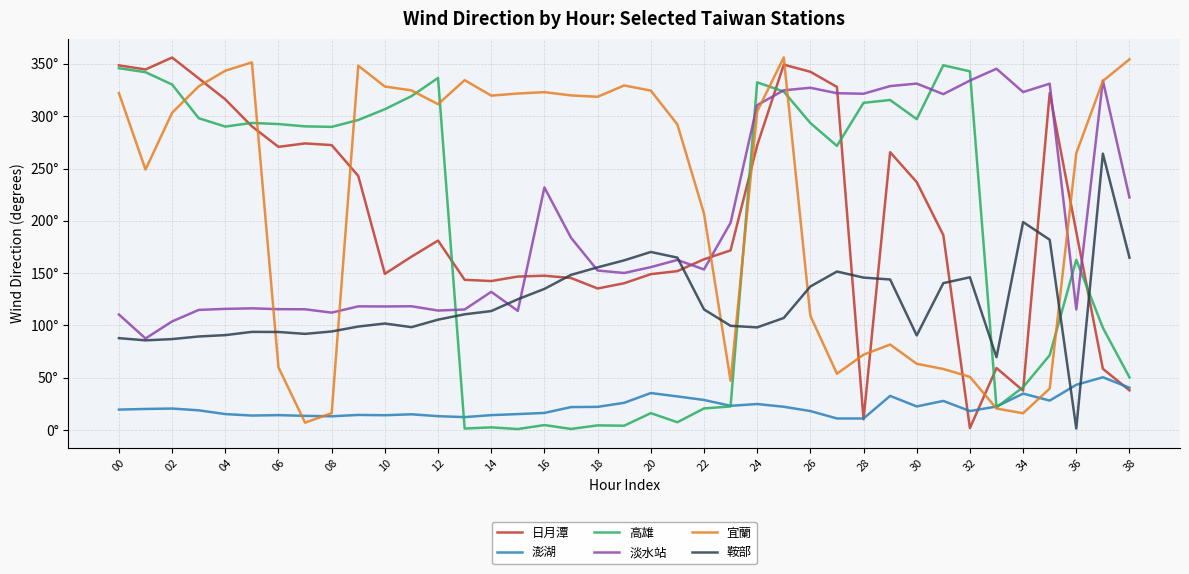

Does the chart display data point markers on the line(s)?

No